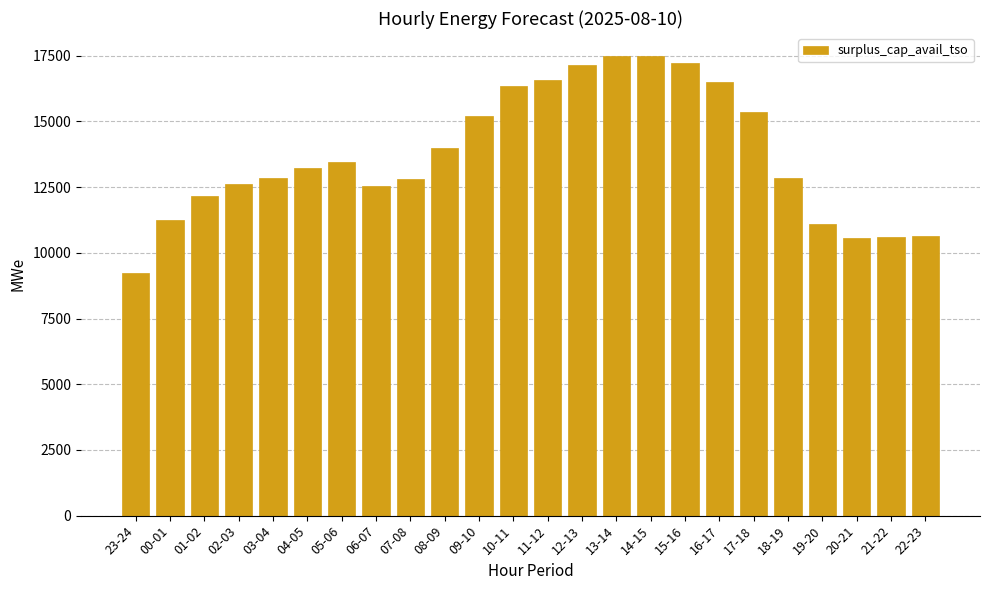

The chart shows a value of 23656 at 15-16. True or false?

False